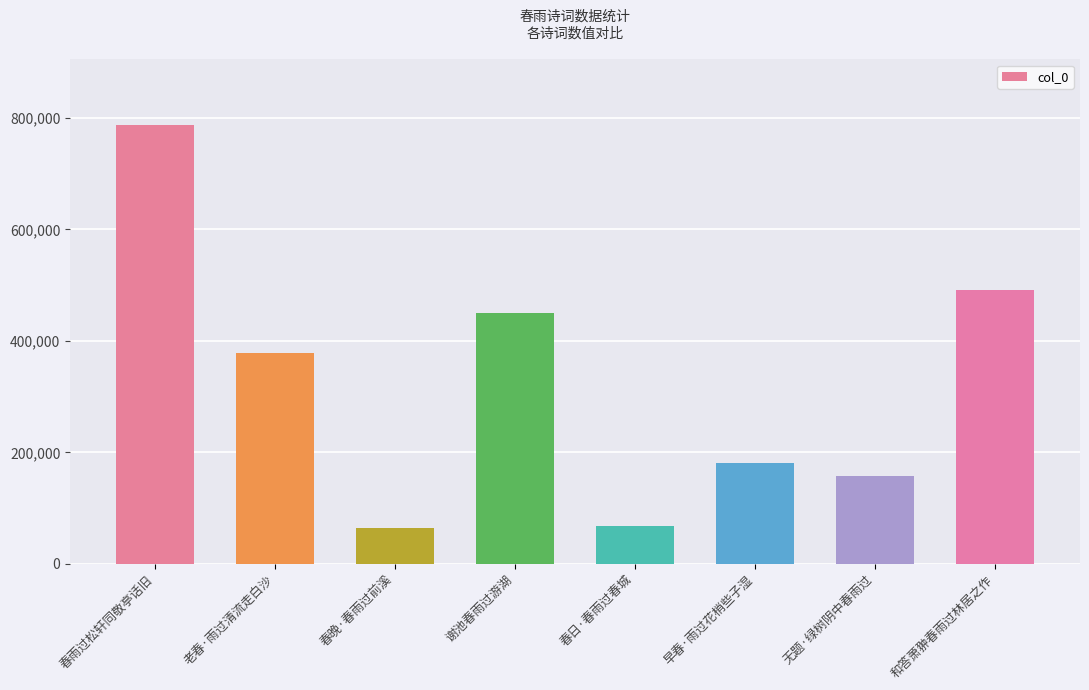

True or false: the data shows 157956 at 无题·绿树阴中春雨过.

True